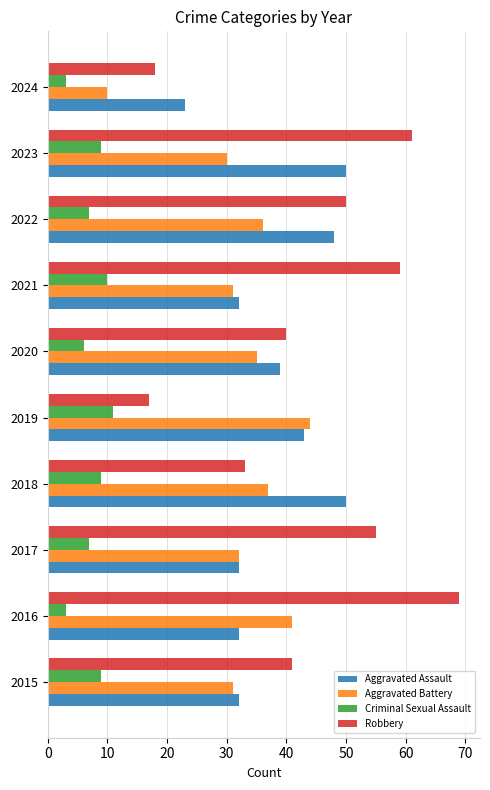

What is the approximate value of Criminal Sexual Assault at 2015?

9